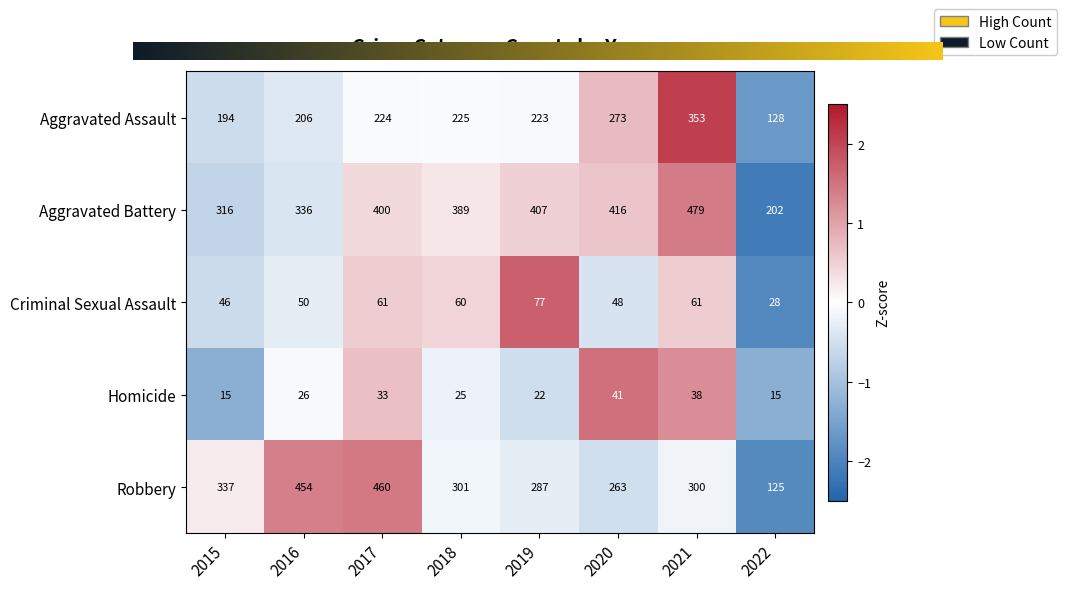

What is the lowest value of the Criminal Sexual Assault series?

28